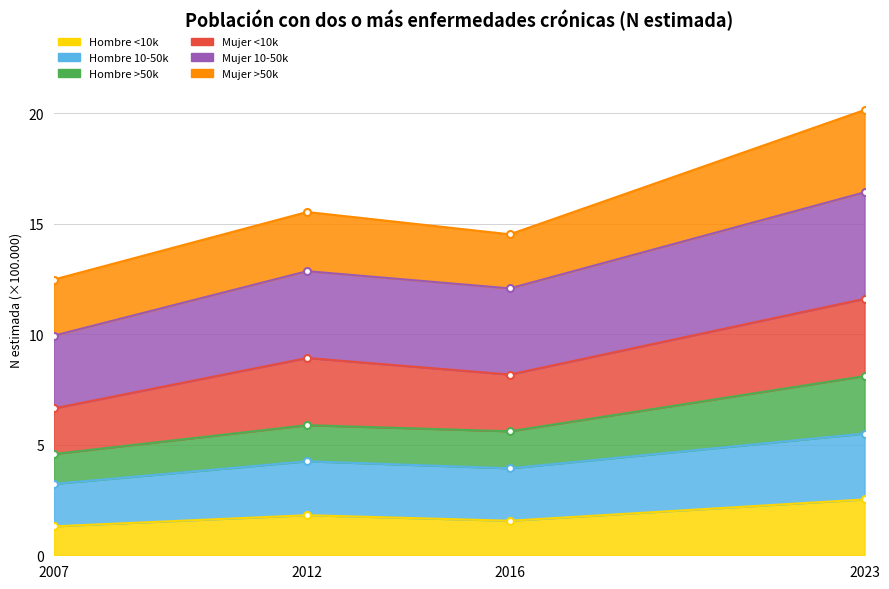

The value of Hombre 10-50k at 2023 is 16.4. True or false?

True